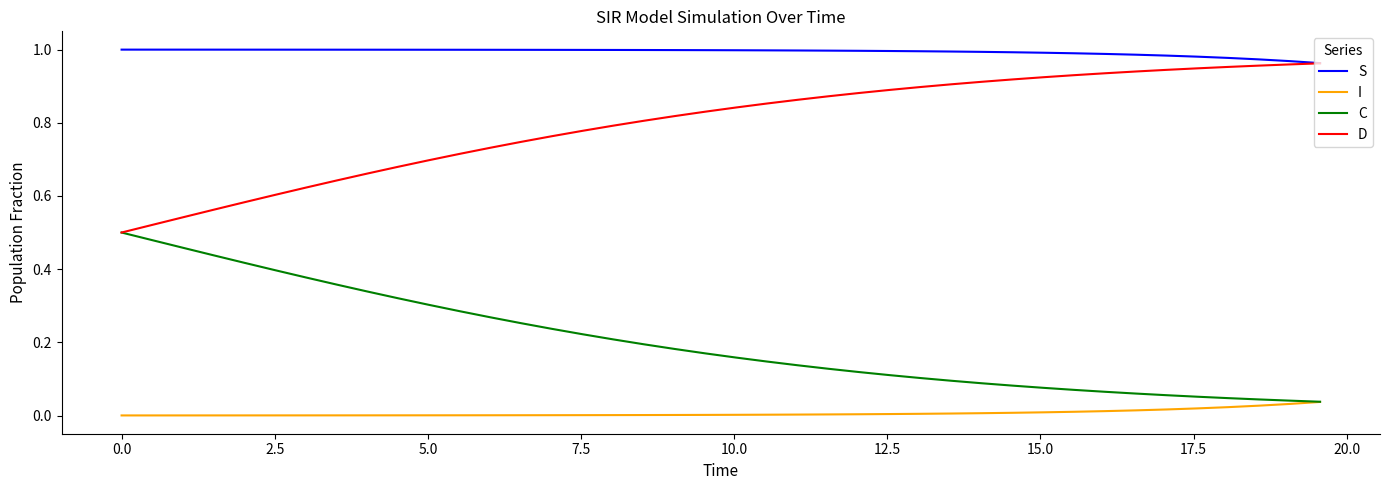

True or false: S and C cross at least once.

False